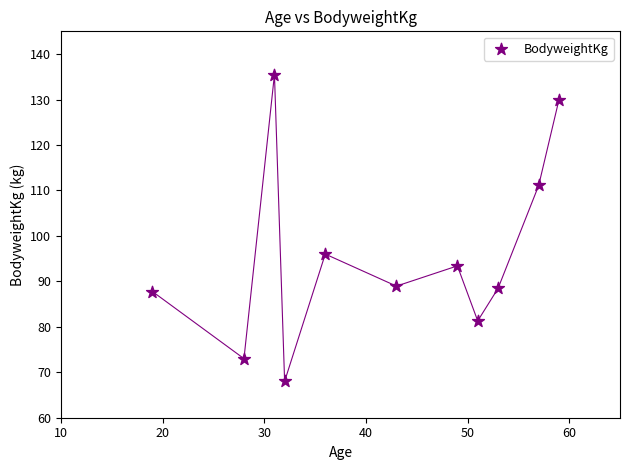

What is the range of Y values (max minus min)?

67.5